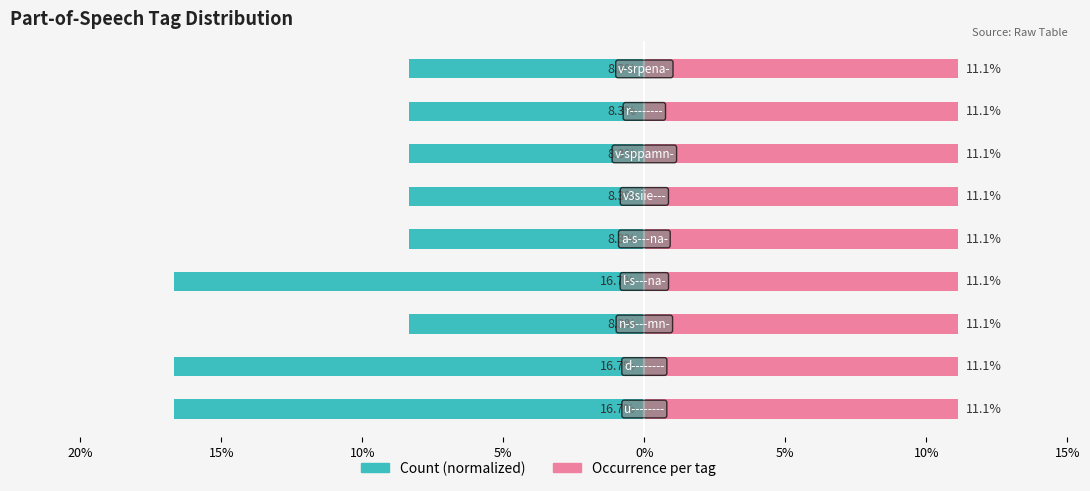

What are all the series names shown in the legend?

Count (normalized), Occurrence per tag